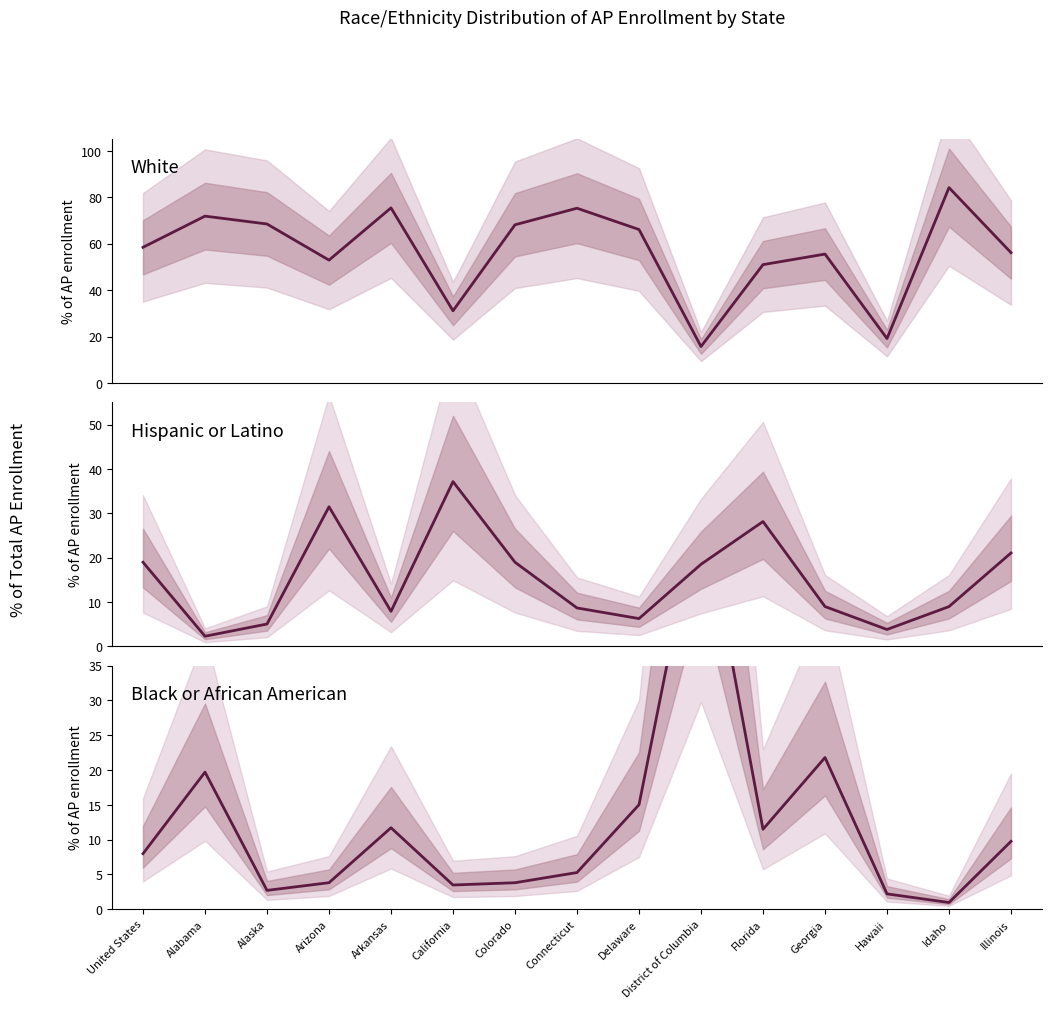

Which series changed the most between Connecticut and Hawaii?

White